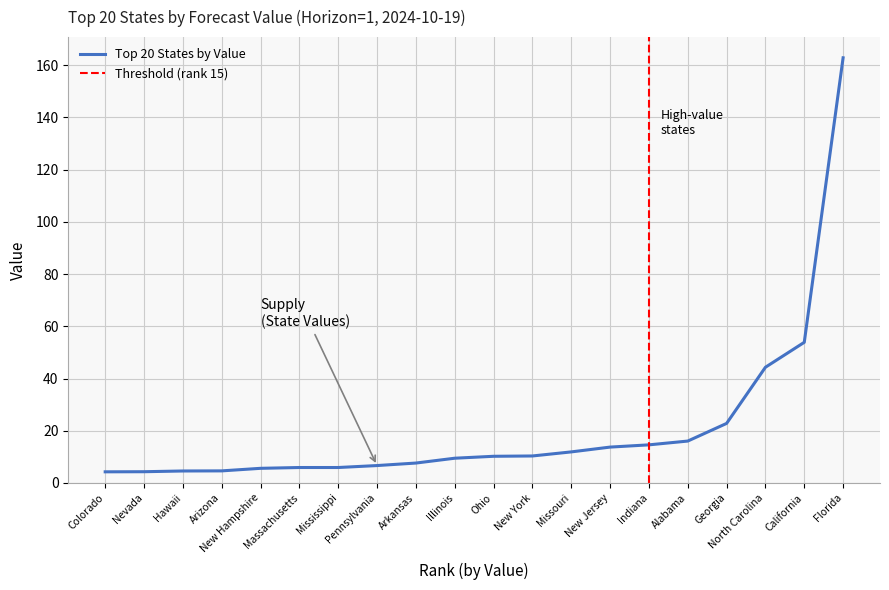

What is the difference between the maximum and minimum values in the Top 20 States by Value series?

158.6